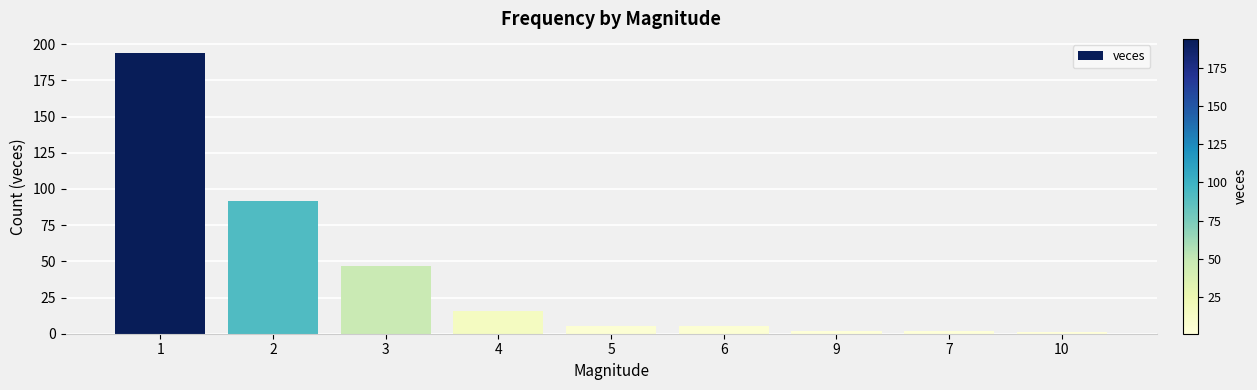

What is the maximum value shown in the chart?

194